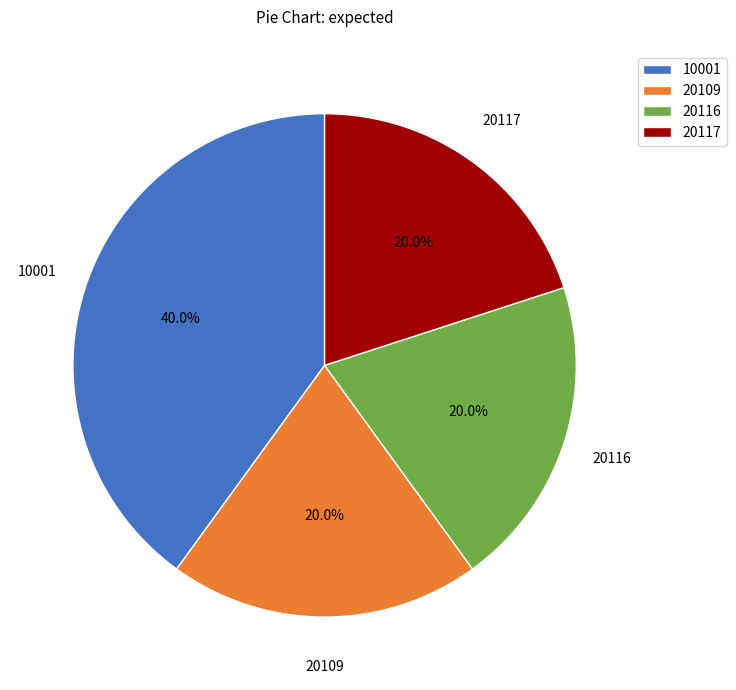

To the nearest percent, what percentage of the pie is 20109?

20%